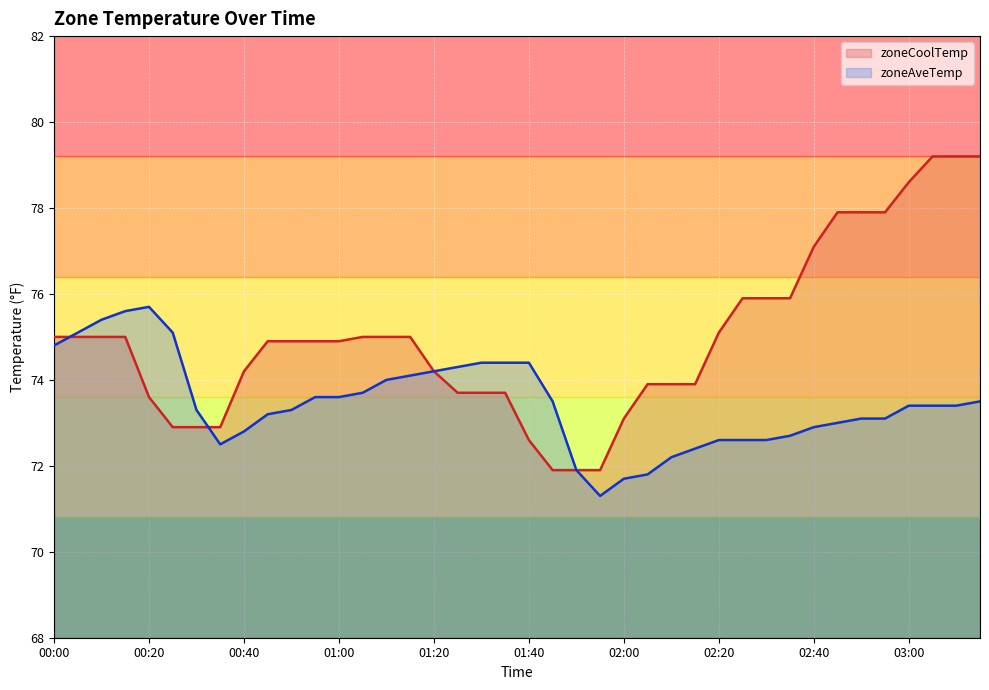

List the series in order of their overall mean, lowest first.

zoneAveTemp, zoneCoolTemp